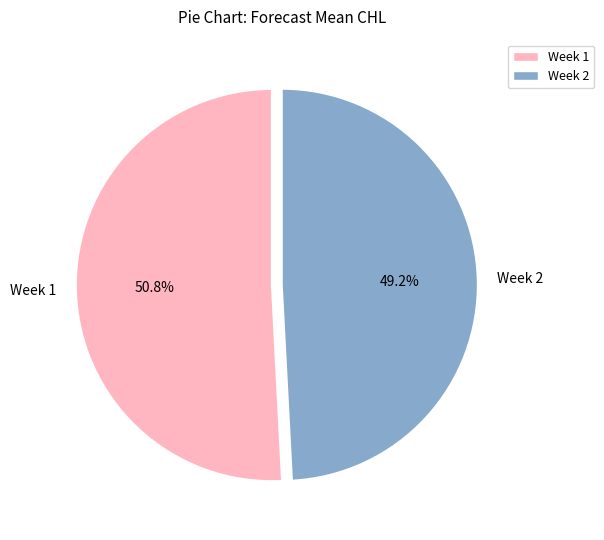

Count the number of slices in the pie.

2